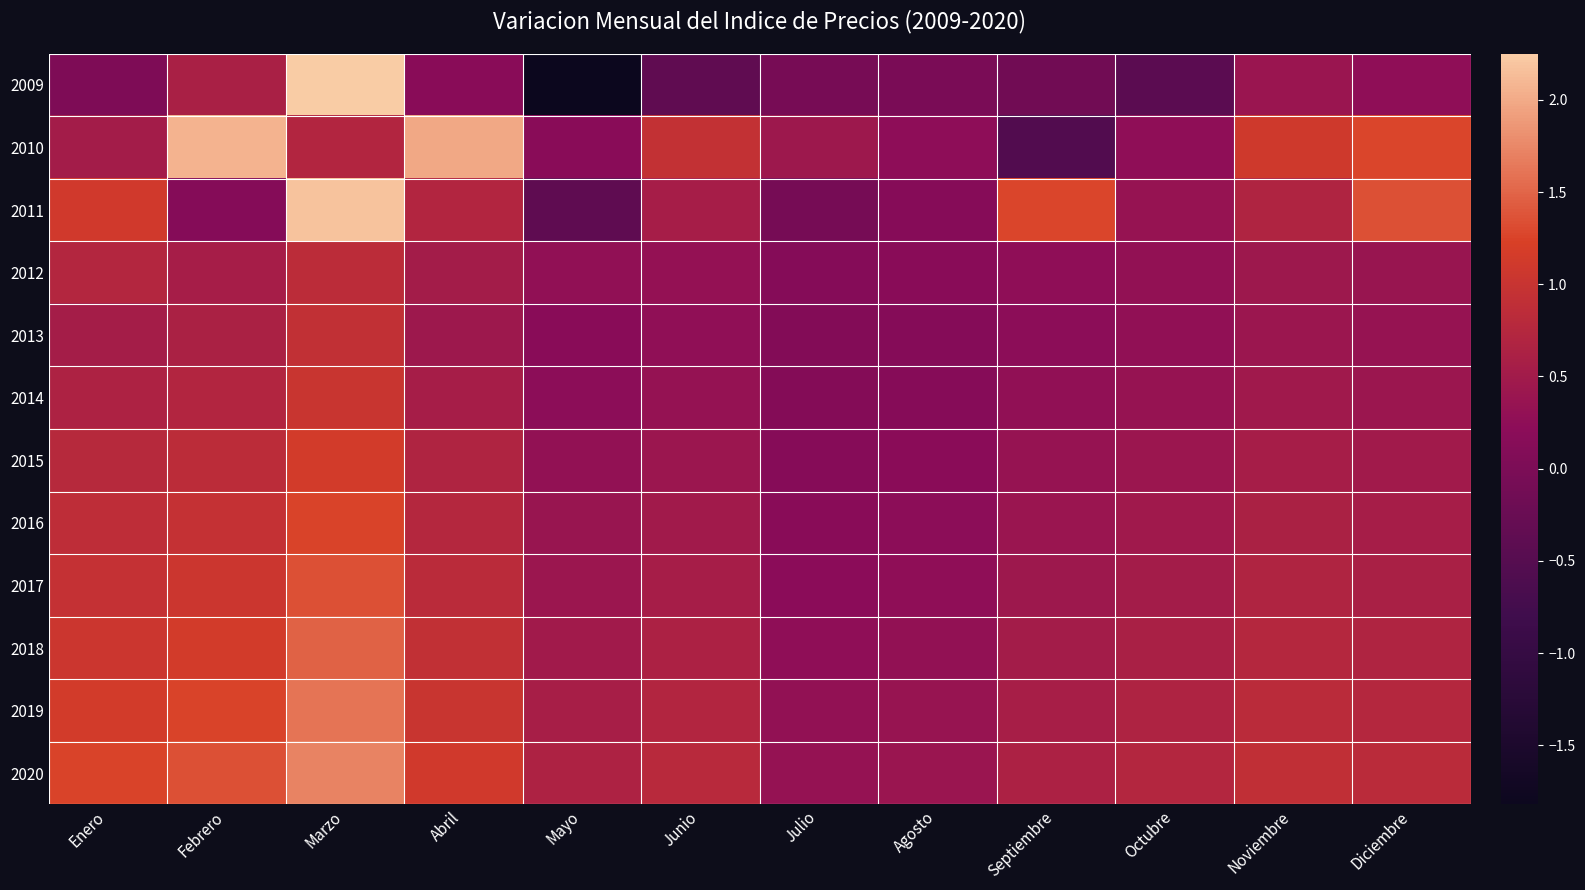

Which has a higher value, Enero or Diciembre?

Diciembre